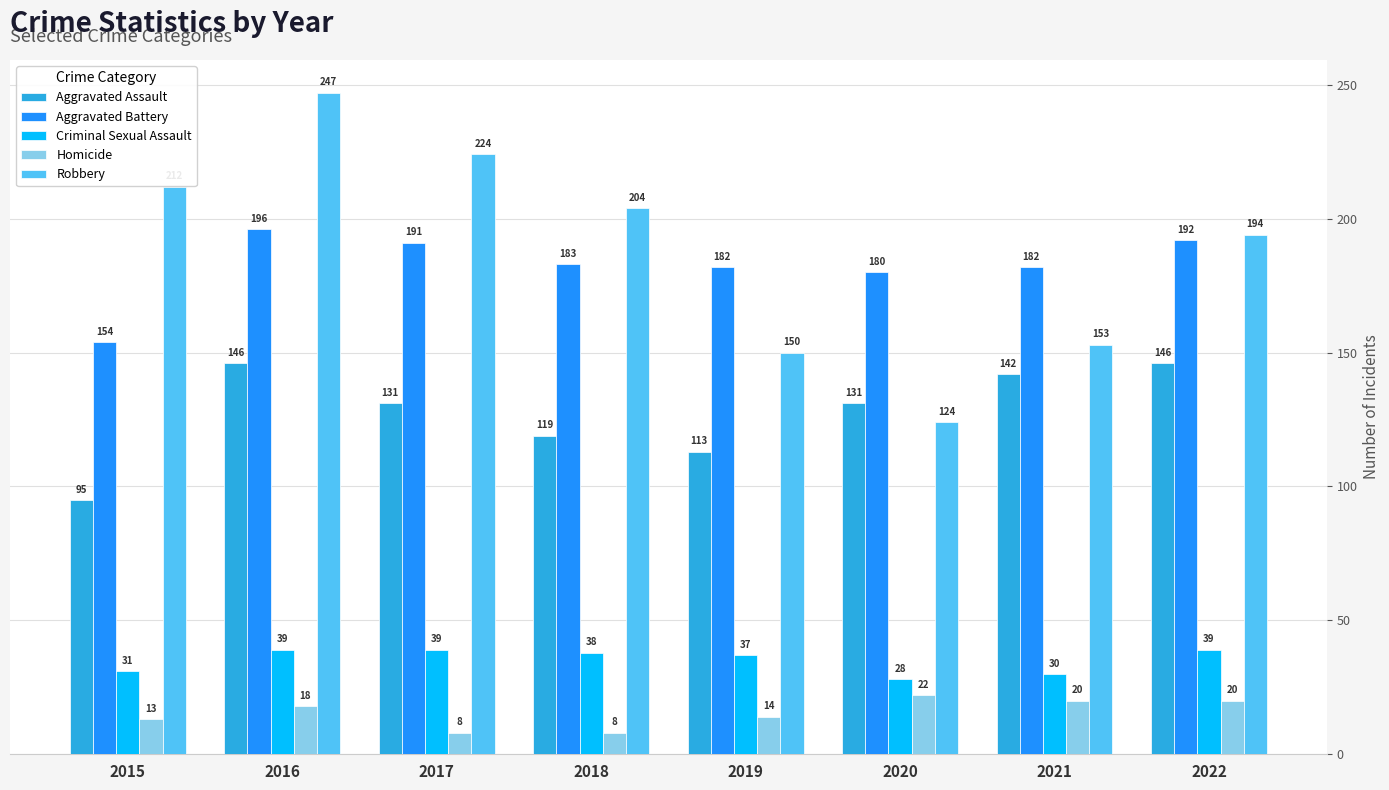

Which series changed the most between 2017 and 2021?

Robbery